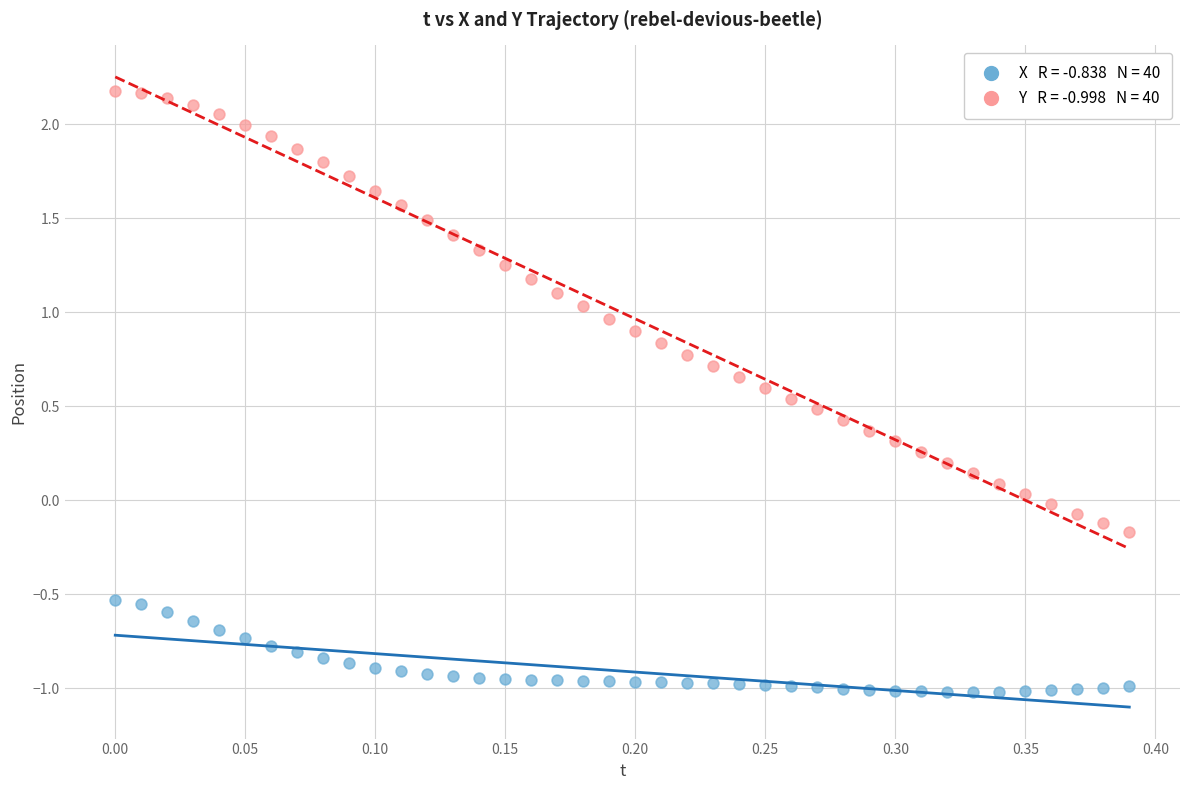

Across all data points, what is the range of Y values (max minus min)?

3.2